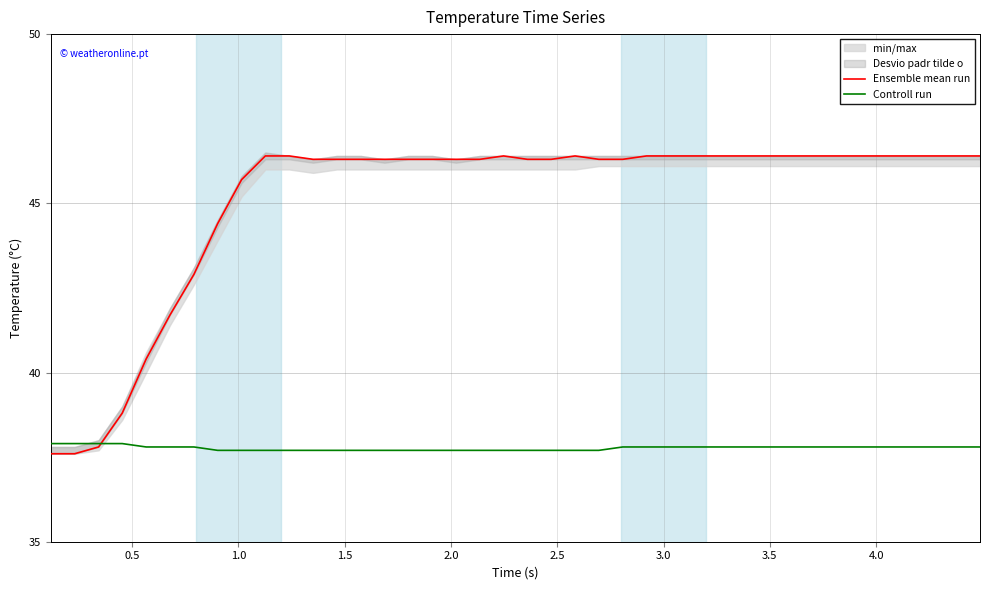

What is the minimum value for Ensemble mean run?

37.6